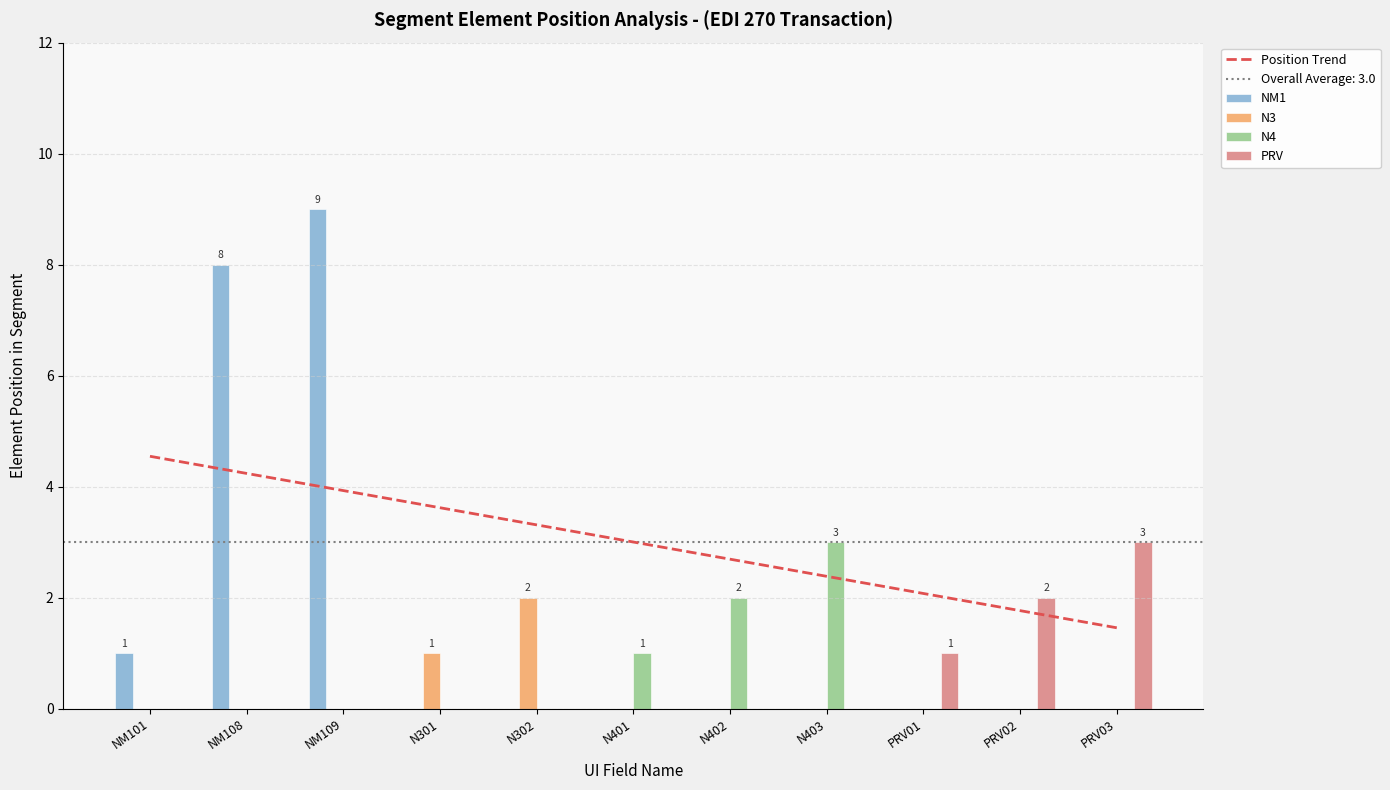

How many categories are shown in the chart?

11